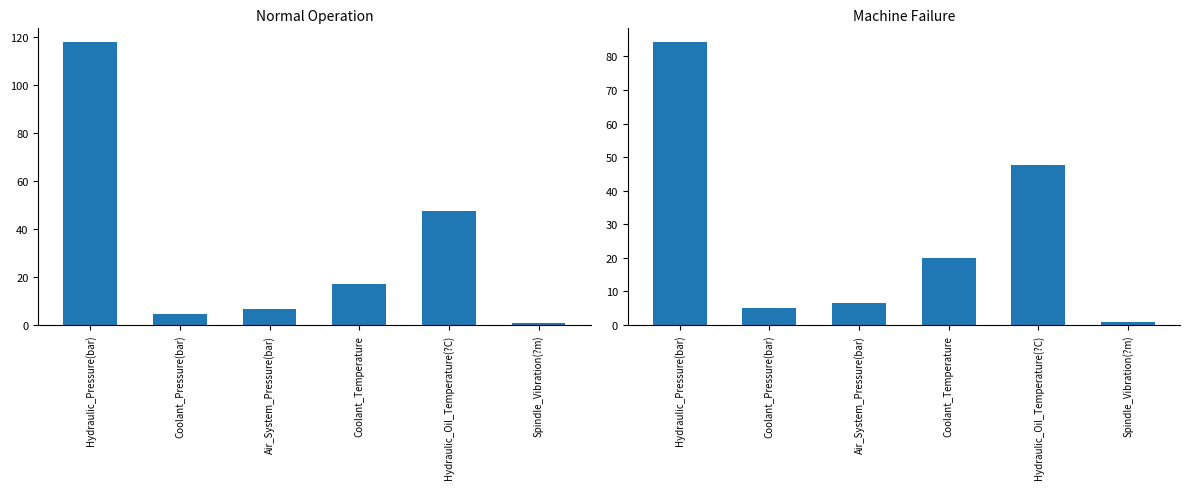

Which label corresponds to the smallest value in the chart?

Spindle_Vibration(?m)